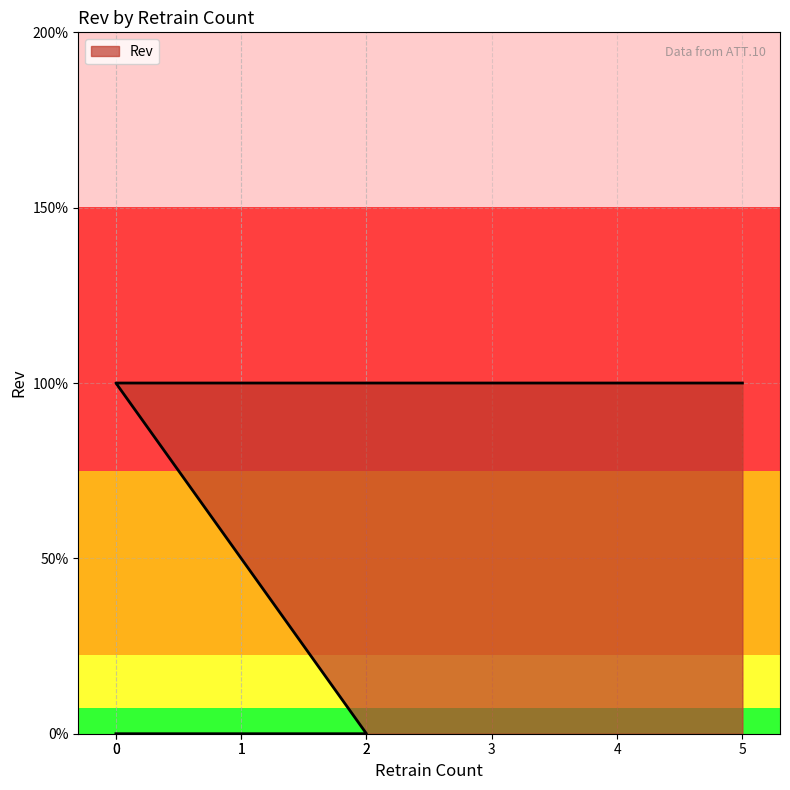

What is the sum of all values?

6